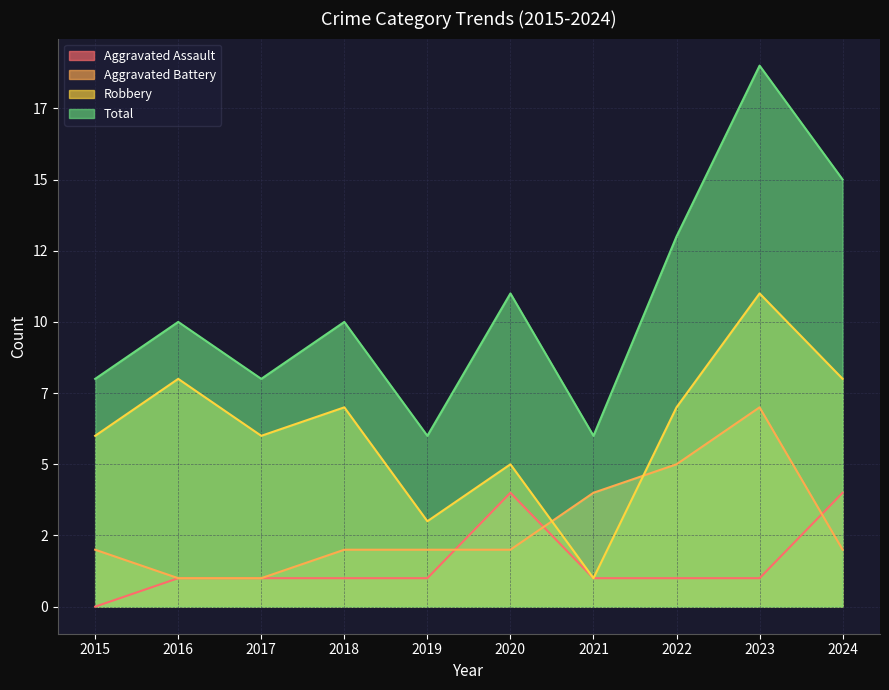

What is the spread (max minus min) of values at 2021?

5